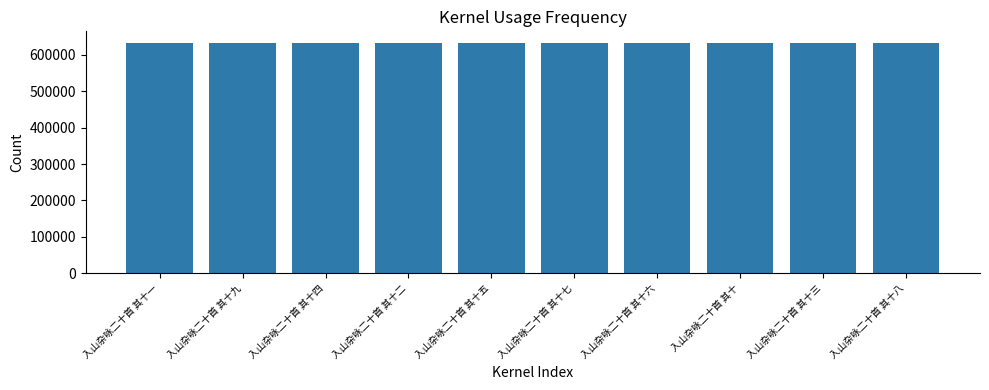

How many values are below 633035?

5